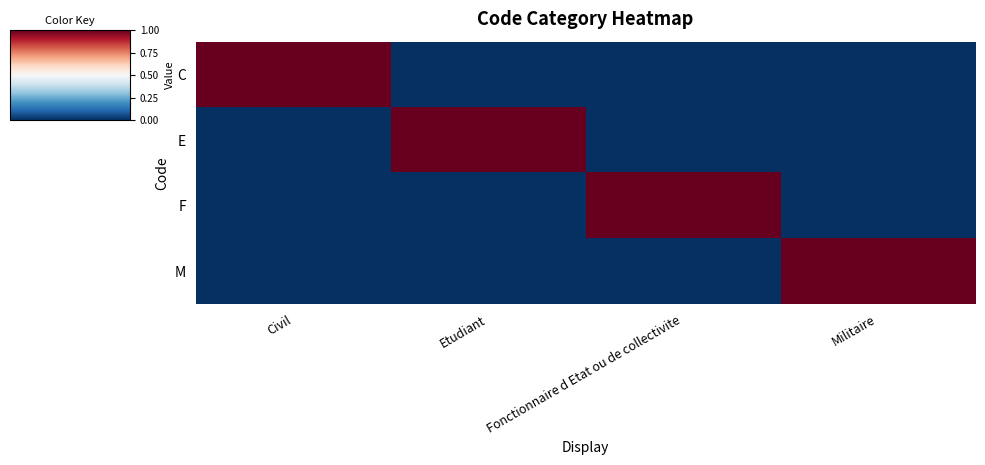

What is the total value across all series at Fonctionnaire d Etat ou de collectivite?

1